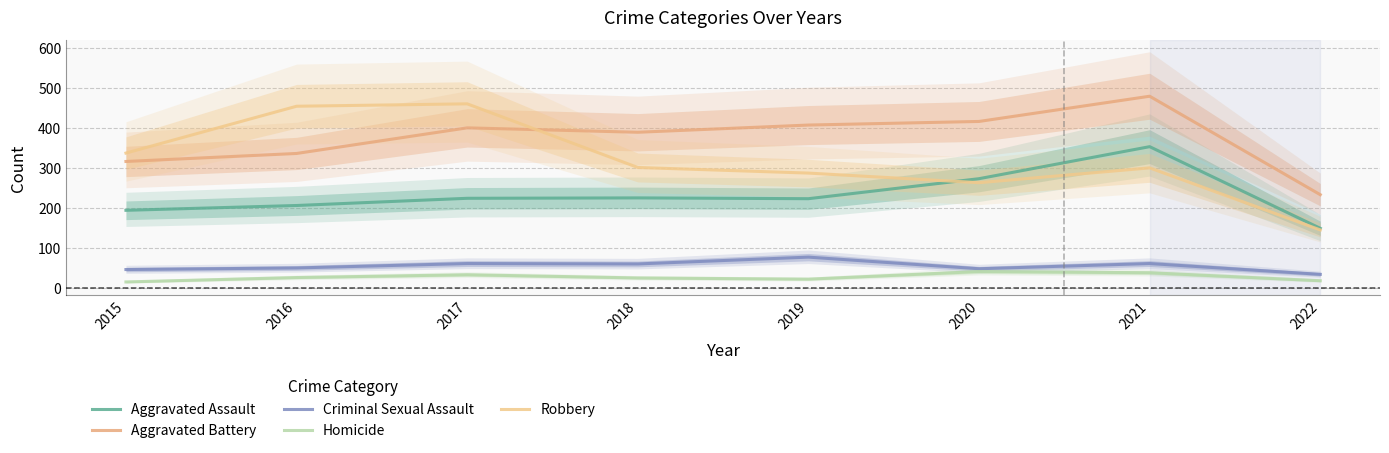

Which category has the lowest value in the Robbery series?

2022